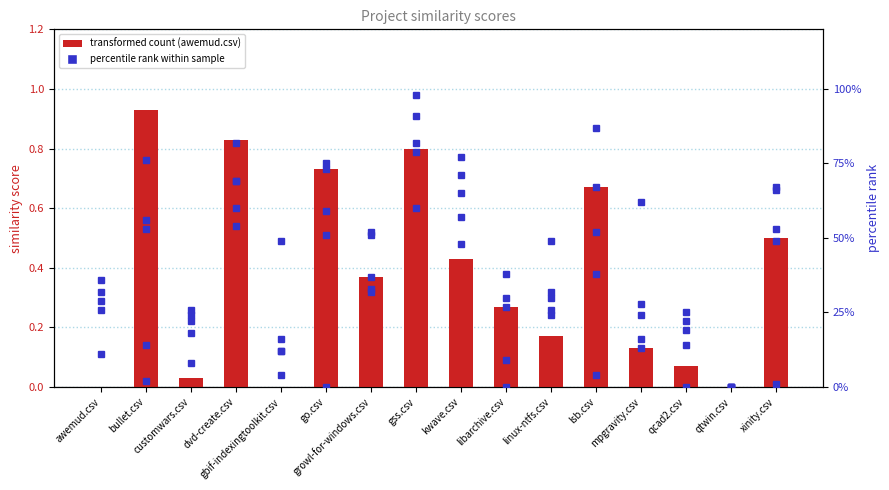

Are the bars horizontal?

No